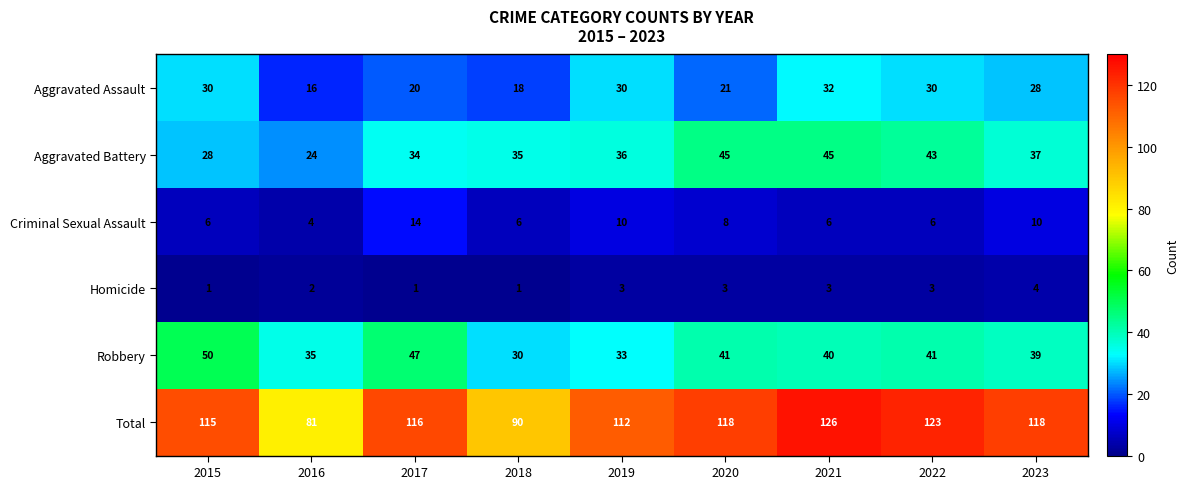

Which series has the largest total across all categories?

Total